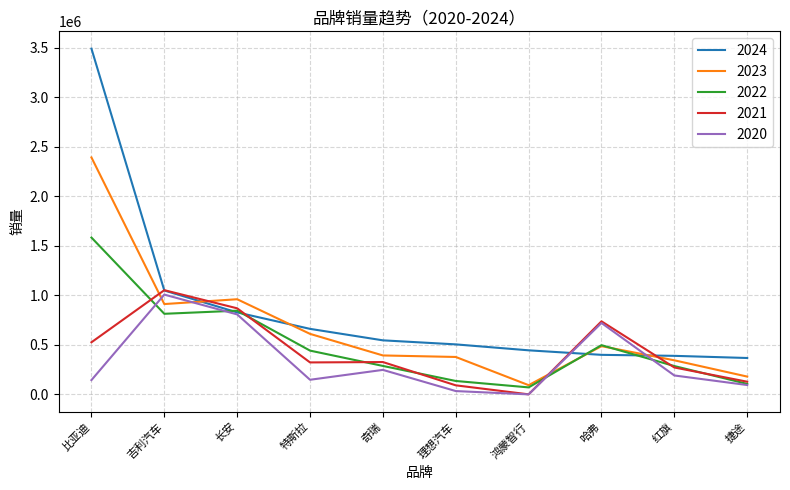

How many lines are shown in the chart?

5